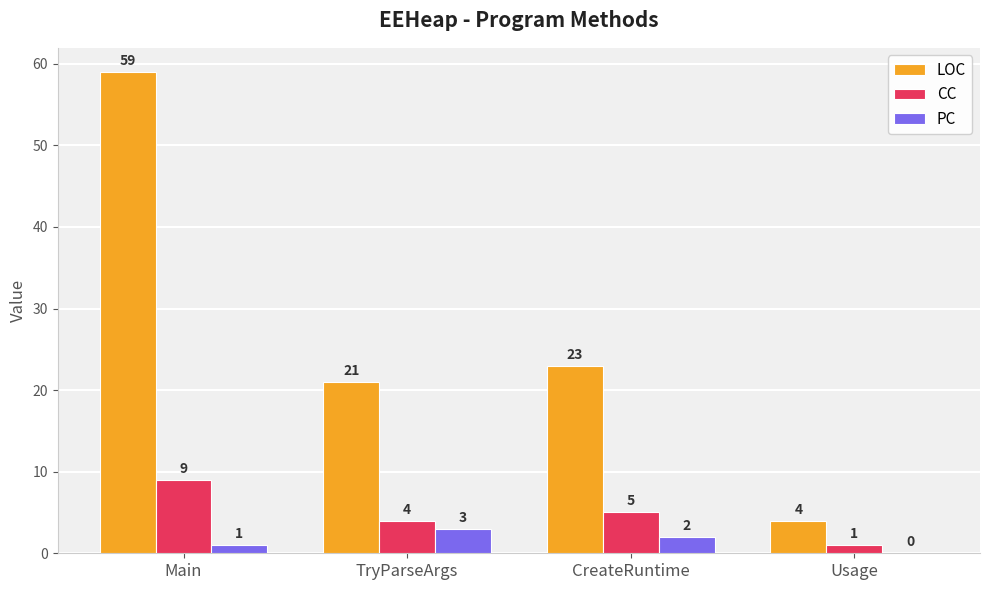

Count the number of categories in the chart.

4